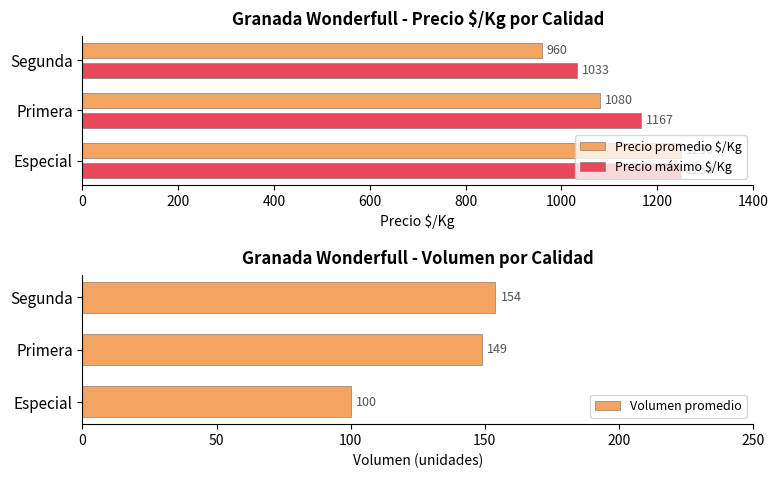

Is it true that Precio promedio $/Kg equals 1250 at Especial?

True